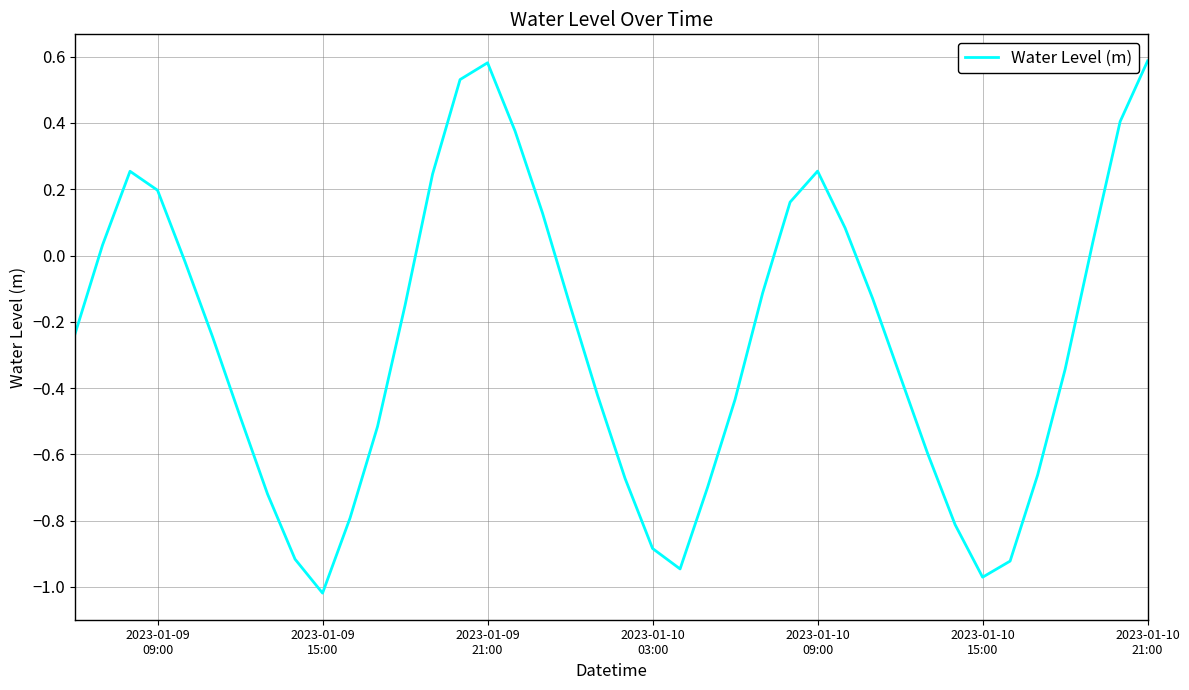

What is the sum of all values?

-10.4